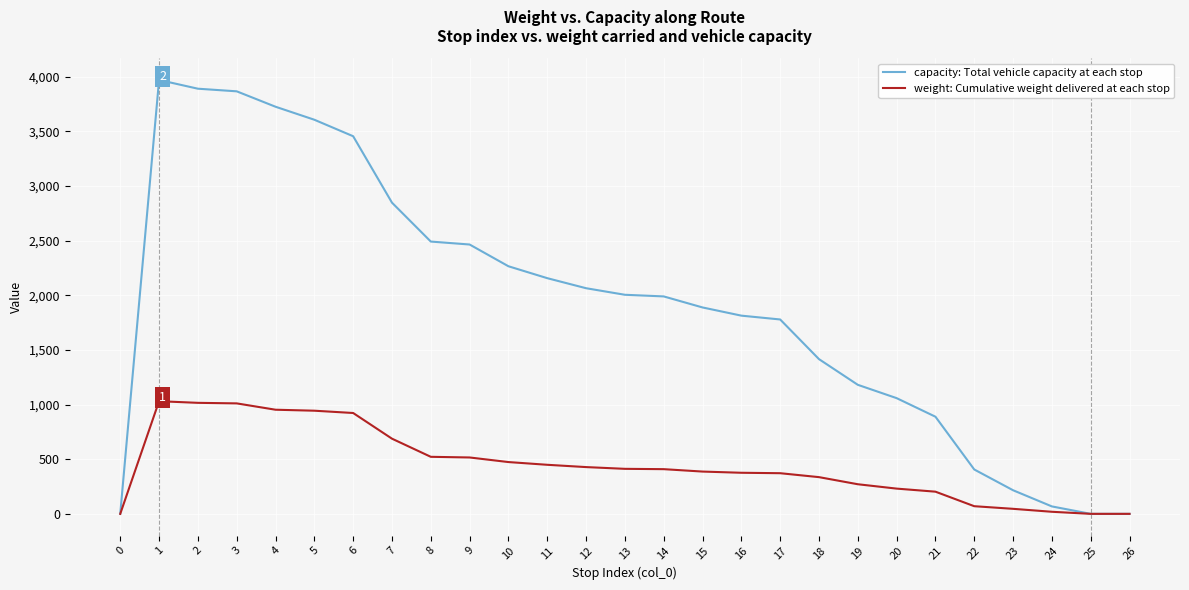

True or false: capacity: Total vehicle capacity at each stop has a value of 406 at 22.

True